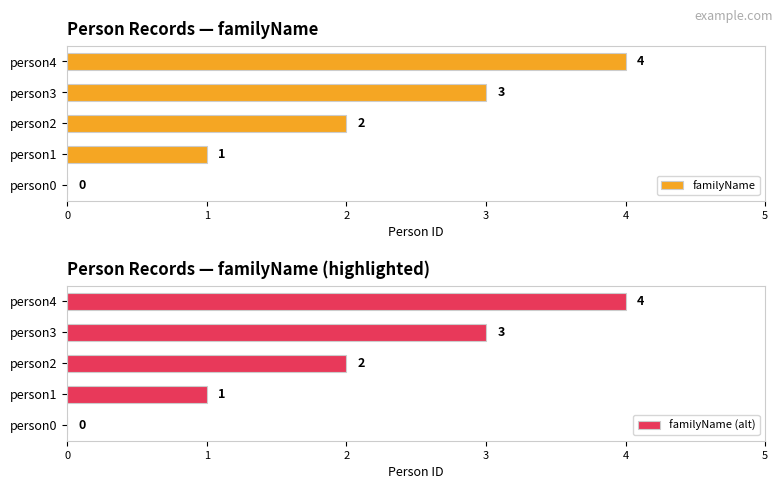

What is the value of the familyName (alt) bar at the 4th from the left?

3